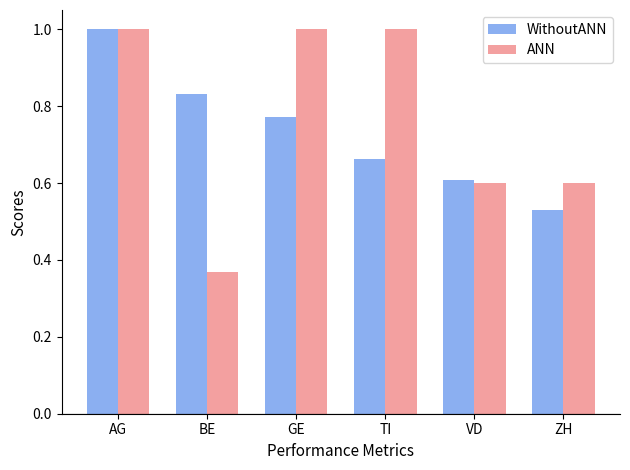

True or false: ANN has a value of 0.1 at BE.

False